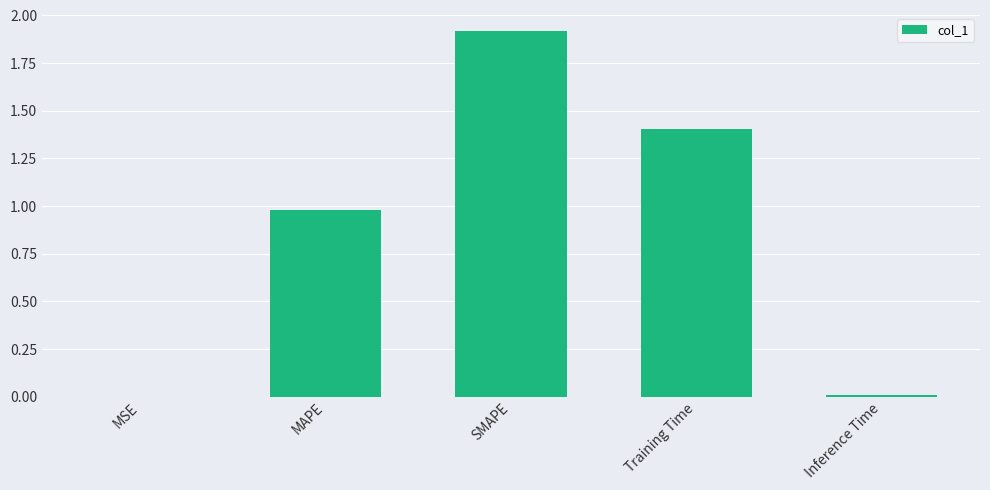

What is the ratio of the value at SMAPE to the value at Training Time?

1.4